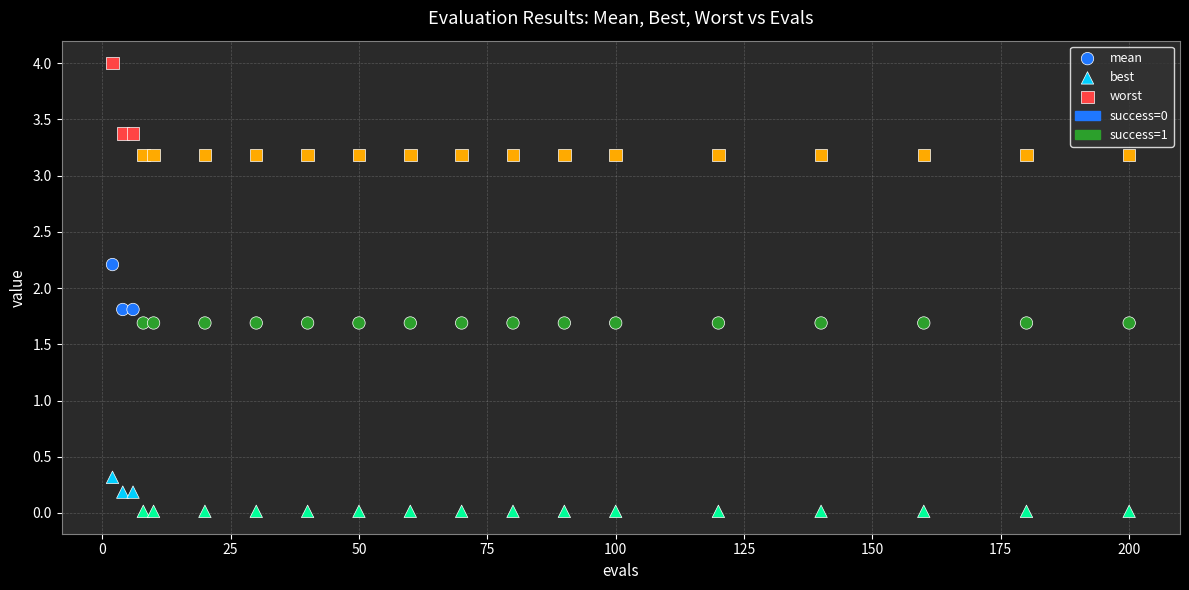

Which series reaches the minimum Y coordinate?

best